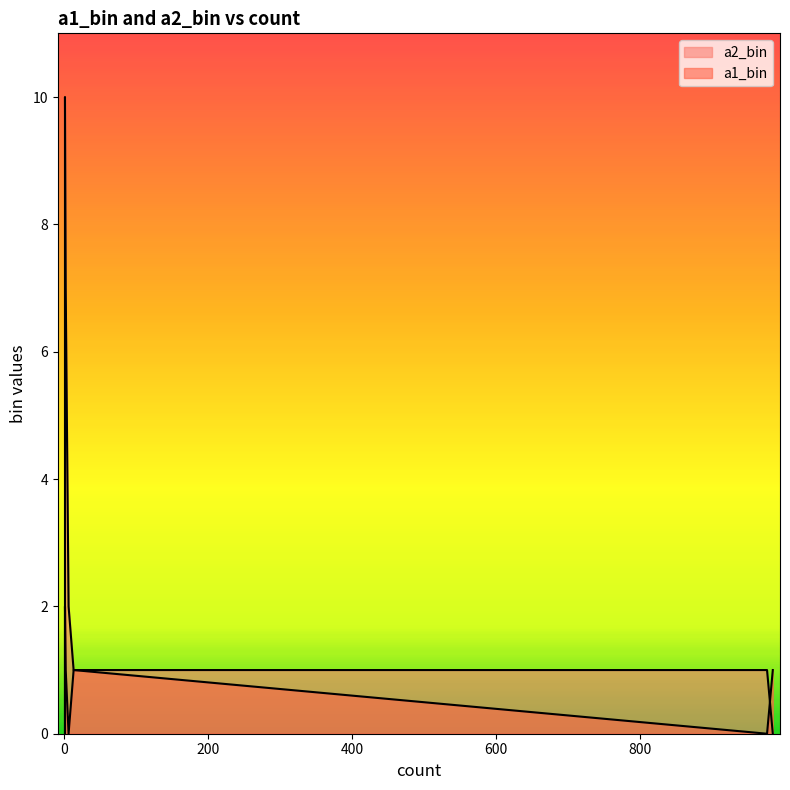

Where do a2_bin and a1_bin first cross each other?

1 and 984